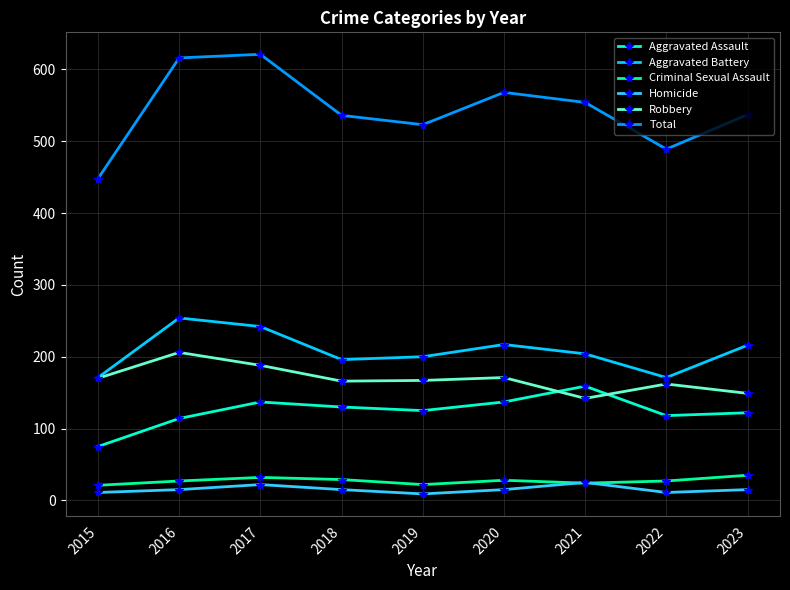

The Total series shows 523 at 2019. True or false?

True